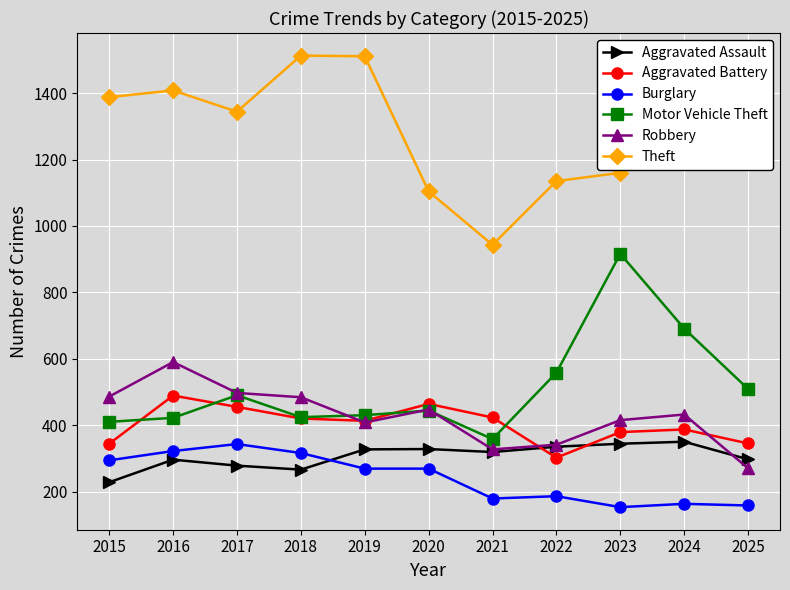

Which category has the highest value in the Robbery series?

2016